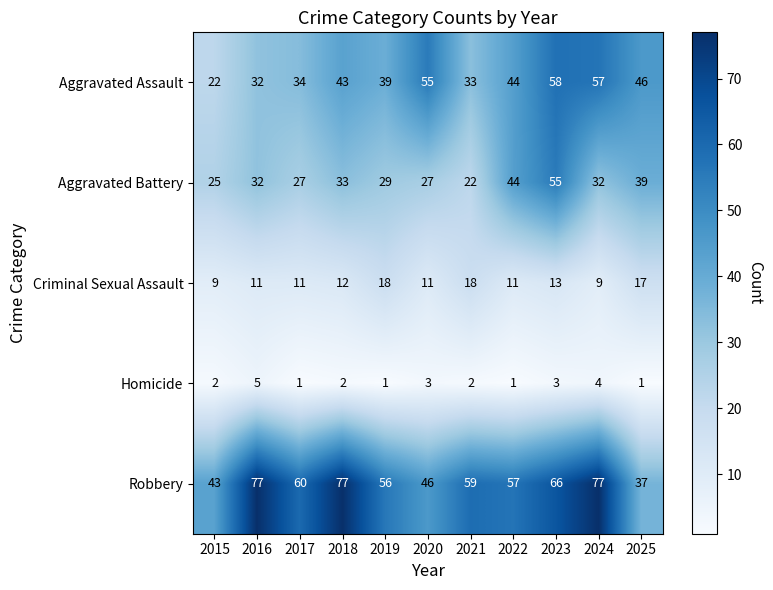

At which label does Aggravated Battery reach its minimum?

2021